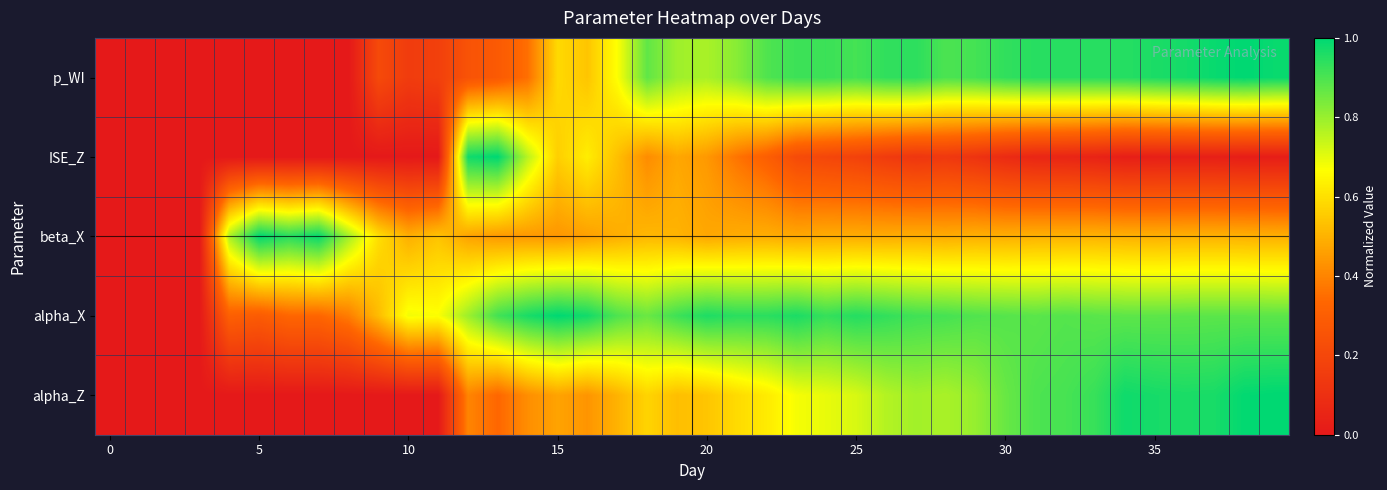

Reading left to right, what are all the values shown in this chart?

p_WI: 0.0	0.0	0.0	0.0	0.0	0.0	0.0	0.0	0.0	0.2	0.2	0.2	0.3	0.3	0.4	0.6	0.5	0.7	0.9	0.8	0.8	0.8	0.9	0.9	0.9	0.9	0.9	0.9	0.9	0.9	0.9	0.9	0.9	0.9	0.9	1.0	1.0	1.0	1.0	1.0
ISE_Z: 0.0	0.0	0.0	0.0	0.0	0.0	0.0	0.0	0.0	0.0	0.0	0.0	1.0	1.0	0.8	0.6	0.6	0.5	0.4	0.5	0.4	0.4	0.3	0.2	0.2	0.2	0.1	0.1	0.1	0.1	0.1	0.1	0.1	0.0	0.0	0.0	0.0	0.0	0.0	0.0
beta_X: 0.0	0.0	0.0	0.0	0.8	1.0	0.9	1.0	0.8	0.6	0.5	0.5	0.5	0.4	0.4	0.4	0.5	0.5	0.5	0.5	0.5	0.5	0.5	0.5	0.5	0.5	0.5	0.5	0.5	0.5	0.5	0.5	0.5	0.5	0.5	0.5	0.5	0.5	0.5	0.5
alpha_X: 0.0	0.0	0.0	0.0	0.3	0.3	0.3	0.3	0.4	0.5	0.7	0.7	0.8	0.9	1.0	1.0	1.0	0.9	0.9	0.9	1.0	0.9	0.9	1.0	0.9	1.0	0.9	0.9	0.9	0.9	0.9	0.9	0.9	0.9	0.9	0.9	0.9	0.9	0.9	0.9
alpha_Z: 0.0	0.0	0.0	0.0	0.0	0.0	0.0	0.0	0.0	0.0	0.0	0.0	0.4	0.3	0.4	0.5	0.4	0.5	0.6	0.5	0.5	0.6	0.6	0.7	0.7	0.7	0.8	0.8	0.8	0.8	0.9	0.9	0.9	0.9	1.0	1.0	1.0	1.0	1.0	1.0